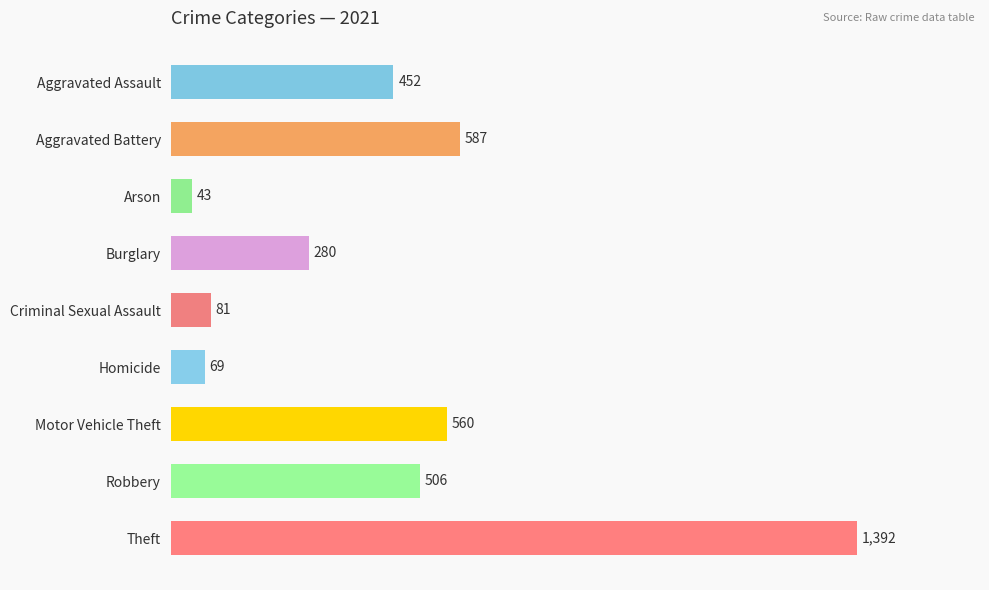

What is the maximum value shown in the chart?

1392